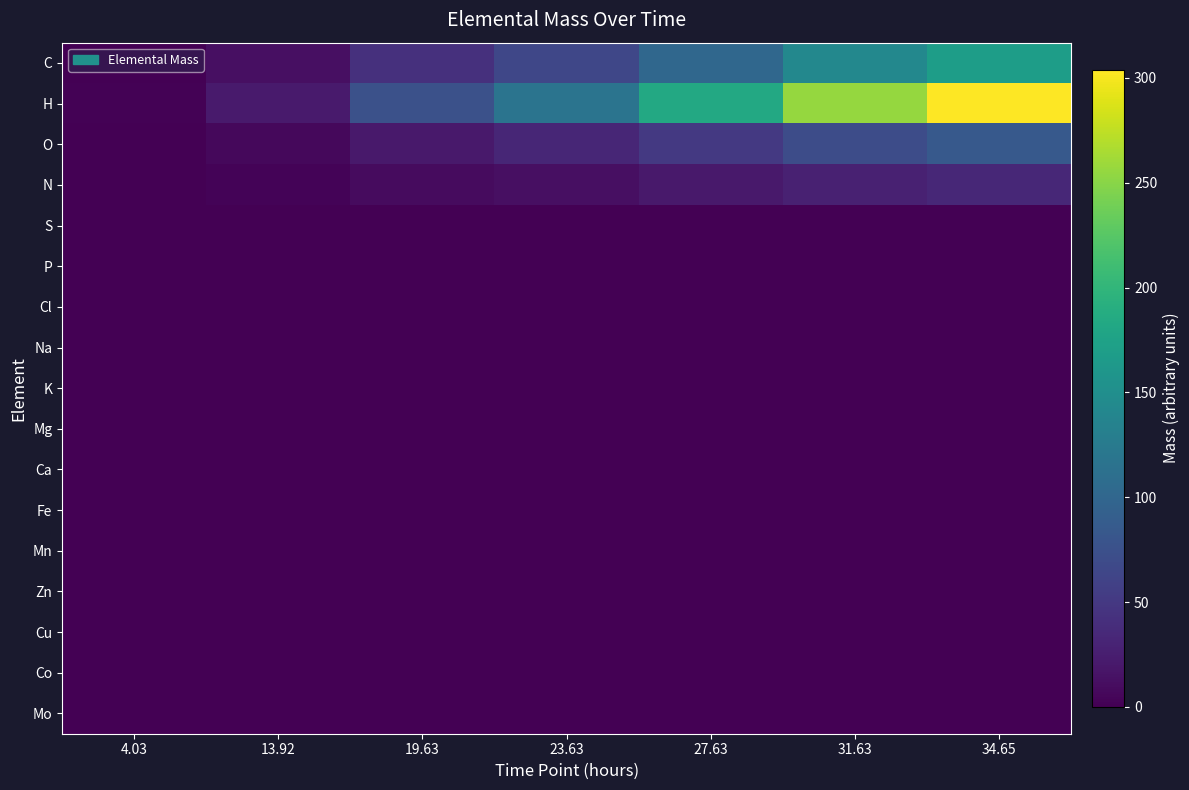

Reading left to right, transcribe all the data shown in this chart.

C: 4.03=1.1	13.92=12.1	19.63=41.9	23.63=64.7	27.63=101.8	31.63=142.4	34.65=168.9
H: 4.03=1.9	13.92=21.8	19.63=75.4	23.63=116.4	27.63=183.3	31.63=256.3	34.65=304.0
O: 4.03=0.5	13.92=6.1	19.63=21.0	23.63=32.3	27.63=50.9	31.63=71.2	34.65=84.4
N: 4.03=0.2	13.92=2.4	19.63=8.4	23.63=12.9	27.63=20.4	31.63=28.5	34.65=33.8
S: 4.03=0.0	13.92=0.0	19.63=0.0	23.63=0.0	27.63=0.0	31.63=0.0	34.65=0.0
P: 4.03=0.0	13.92=0.0	19.63=0.0	23.63=0.0	27.63=0.0	31.63=0.0	34.65=0.0
Cl: 4.03=0.0	13.92=0.0	19.63=0.0	23.63=0.0	27.63=0.0	31.63=0.0	34.65=0.0
Na: 4.03=0.0	13.92=0.0	19.63=0.0	23.63=0.0	27.63=0.0	31.63=0.0	34.65=0.0
K: 4.03=0.0	13.92=0.0	19.63=0.0	23.63=0.0	27.63=0.0	31.63=0.0	34.65=0.0
Mg: 4.03=0.0	13.92=0.0	19.63=0.0	23.63=0.0	27.63=0.0	31.63=0.0	34.65=0.0
Ca: 4.03=0.0	13.92=0.0	19.63=0.0	23.63=0.0	27.63=0.0	31.63=0.0	34.65=0.0
Fe: 4.03=0.0	13.92=0.0	19.63=0.0	23.63=0.0	27.63=0.0	31.63=0.0	34.65=0.0
Mn: 4.03=0.0	13.92=0.0	19.63=0.0	23.63=0.0	27.63=0.0	31.63=0.0	34.65=0.0
Zn: 4.03=0.0	13.92=0.0	19.63=0.0	23.63=0.0	27.63=0.0	31.63=0.0	34.65=0.0
Cu: 4.03=0.0	13.92=0.0	19.63=0.0	23.63=0.0	27.63=0.0	31.63=0.0	34.65=0.0
Co: 4.03=0.0	13.92=0.0	19.63=0.0	23.63=0.0	27.63=0.0	31.63=0.0	34.65=0.0
Mo: 4.03=0.0	13.92=0.0	19.63=0.0	23.63=0.0	27.63=0.0	31.63=0.0	34.65=0.0